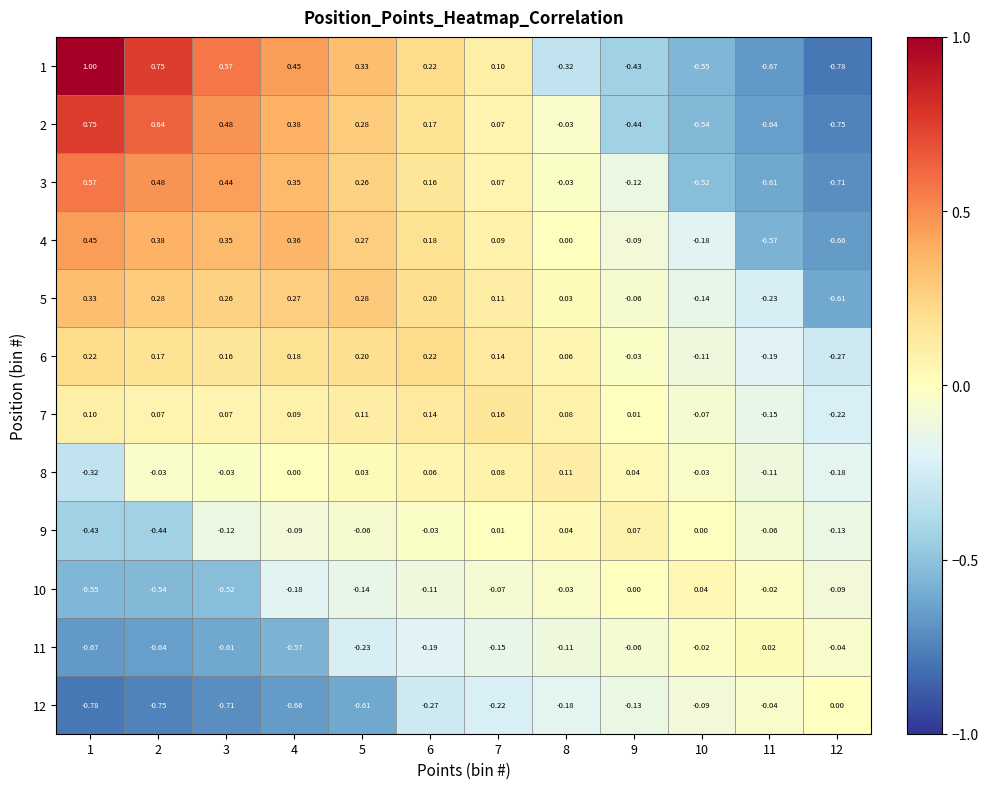

Is the value of 1 at 2 greater than the value of 9 at 1?

Yes